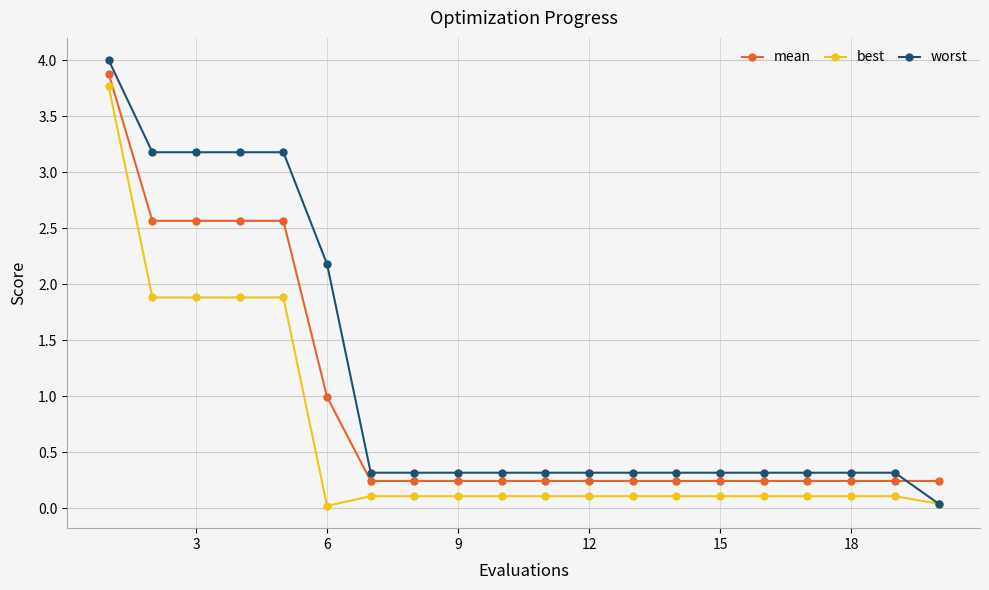

Count the number of categories in the chart.

20